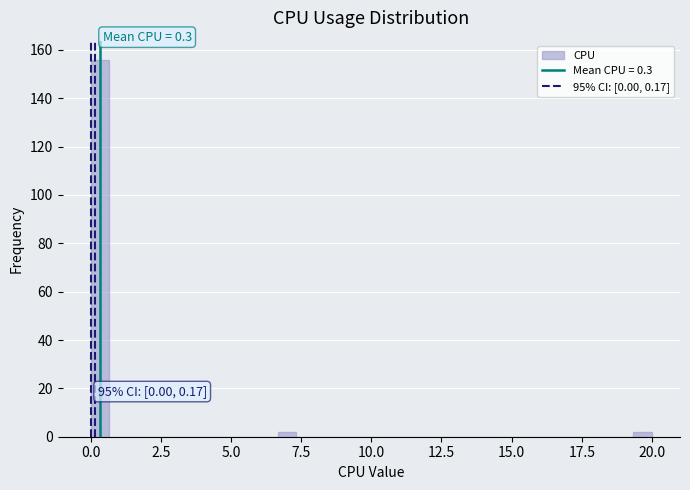

Around what value on the x-axis is the tallest bar? Give the approximate position of its centre, as read against the axis.

0.5